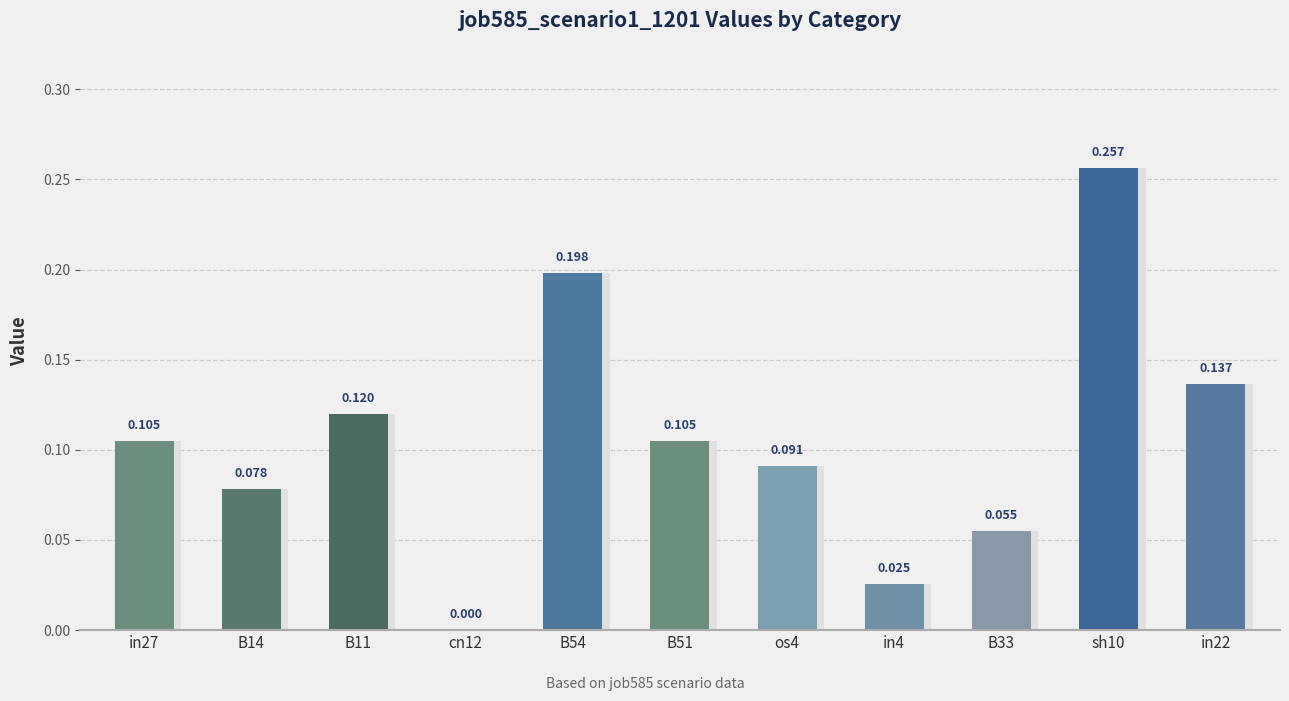

What is the label of the 9th bar from the right?

B11